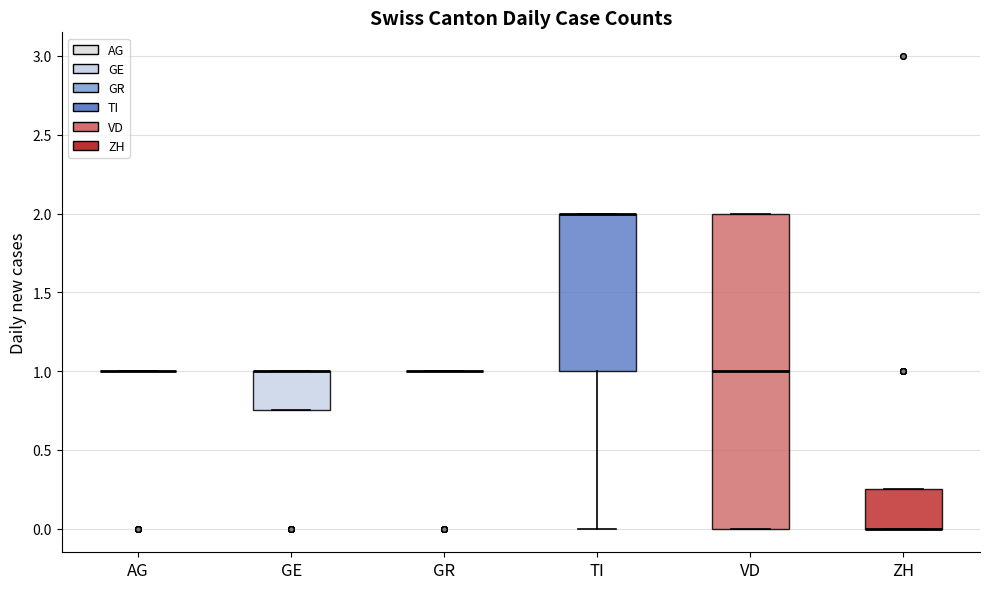

Comparing the boxes themselves (not the whiskers), which one is the tallest?

VD